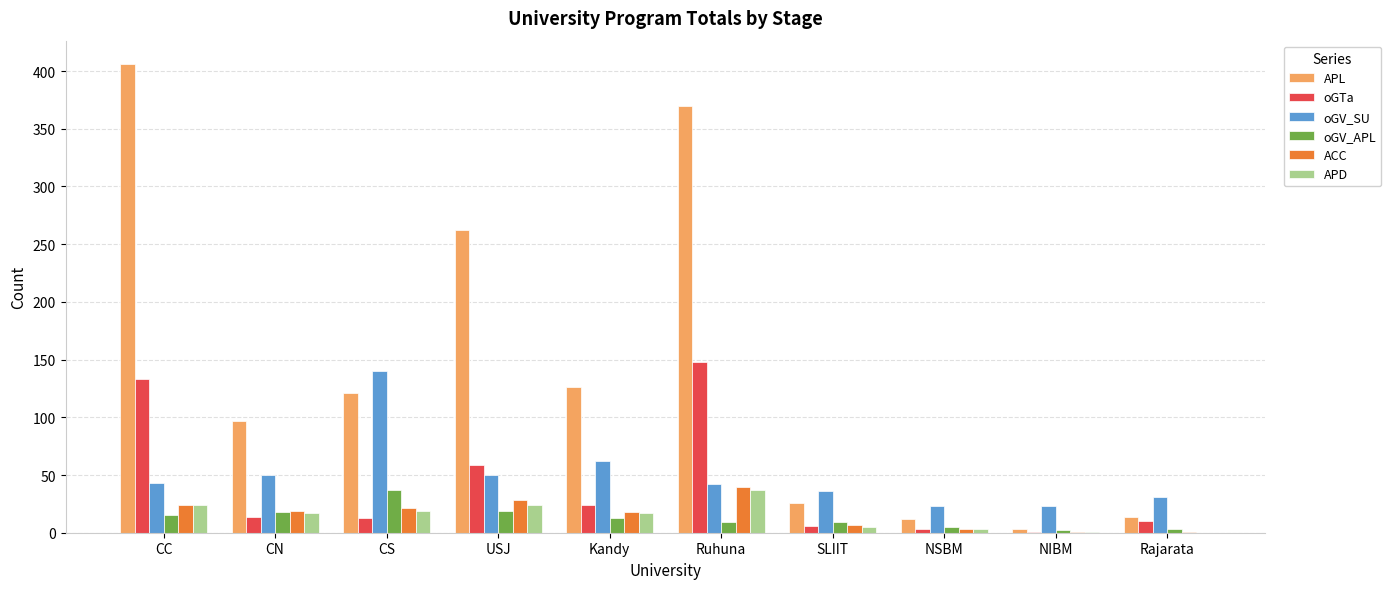

What is the total value across all series at CC?

645